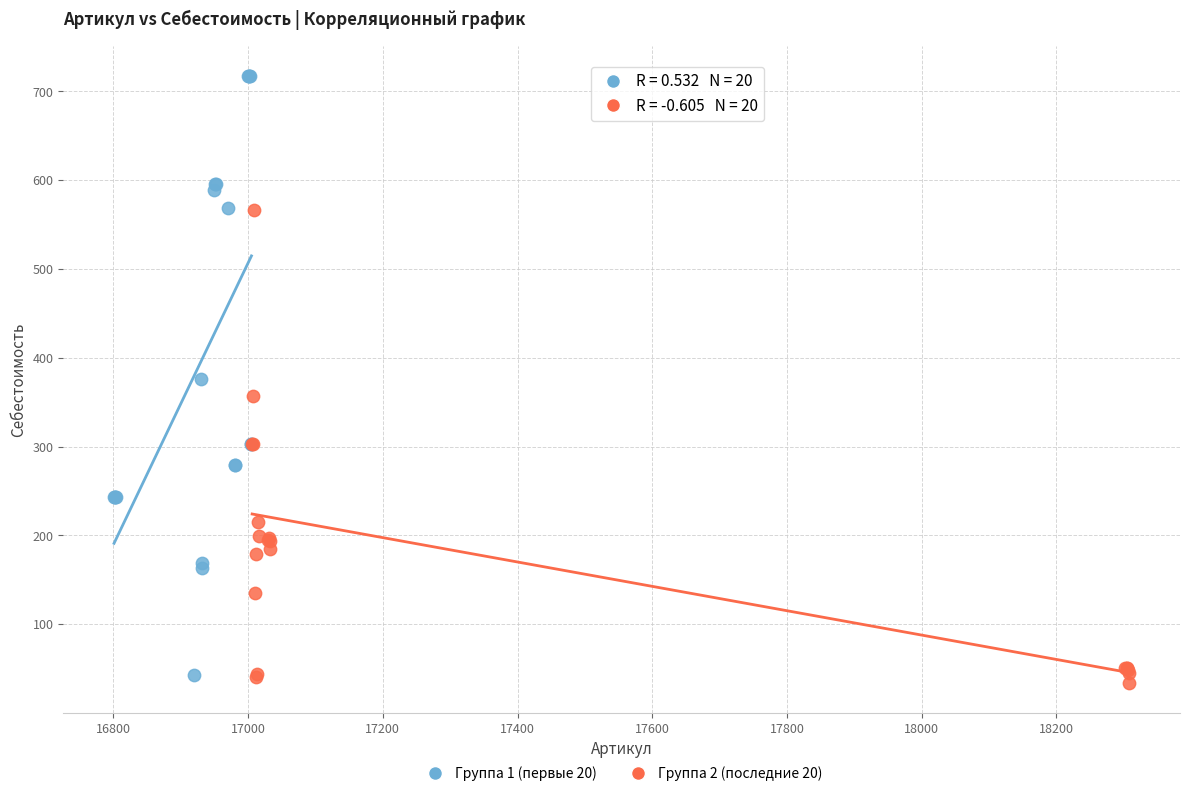

Which series has the widest spread of Y values?

Группа 1 (первые 20)